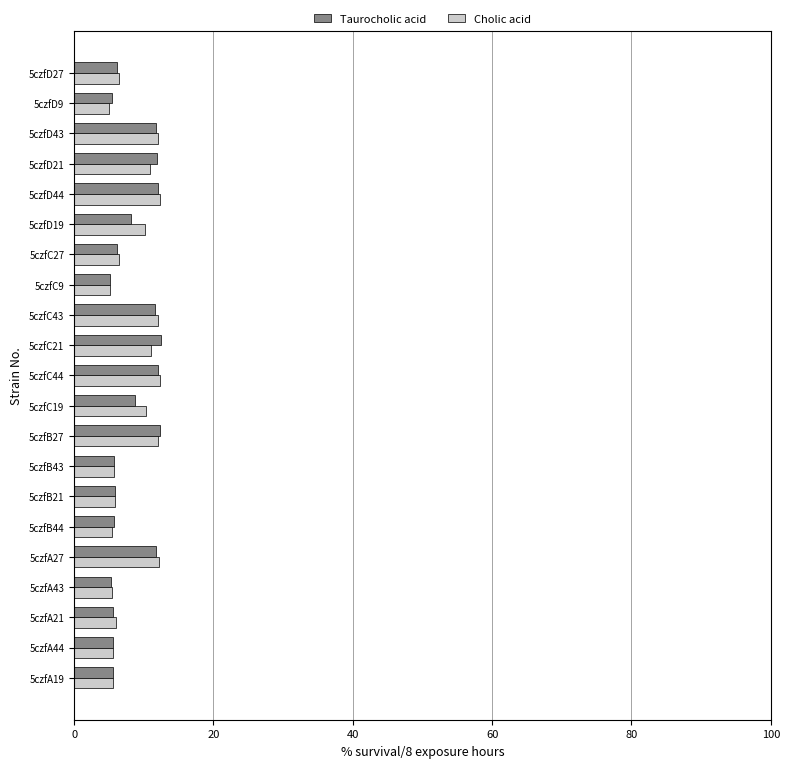

What is the average value of the Taurocholic acid series?

8.3